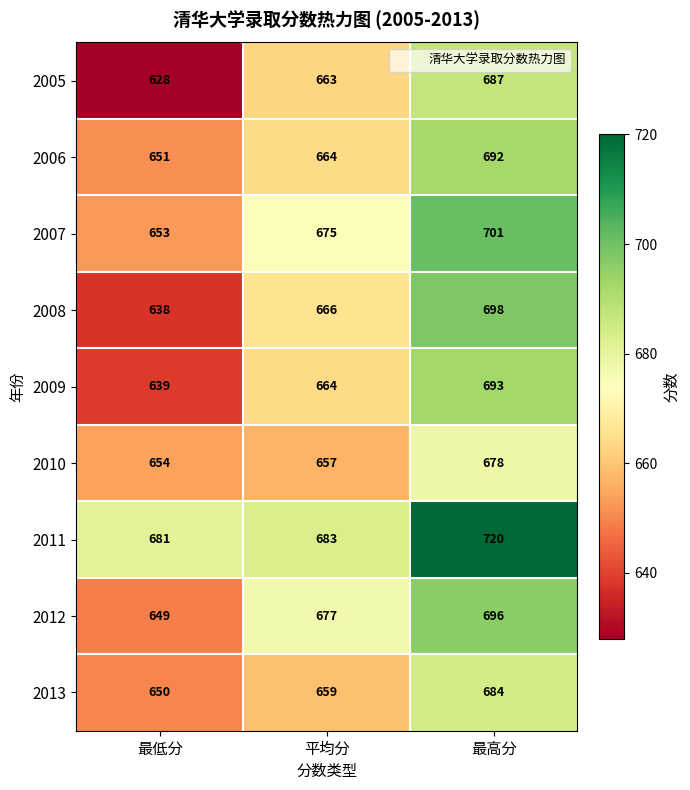

Count the 2013 values in the range 650 to 684.

3